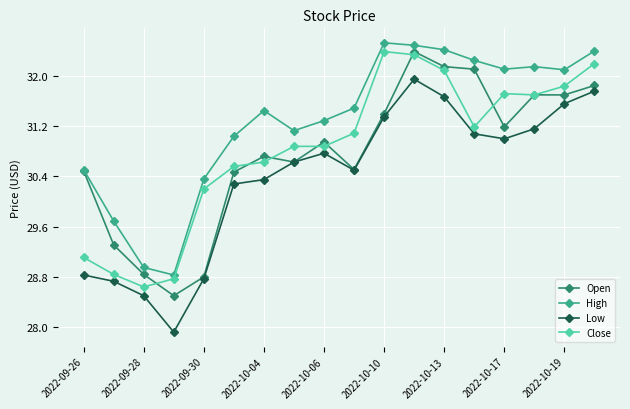

Which series has the largest range (max minus min)?

Low